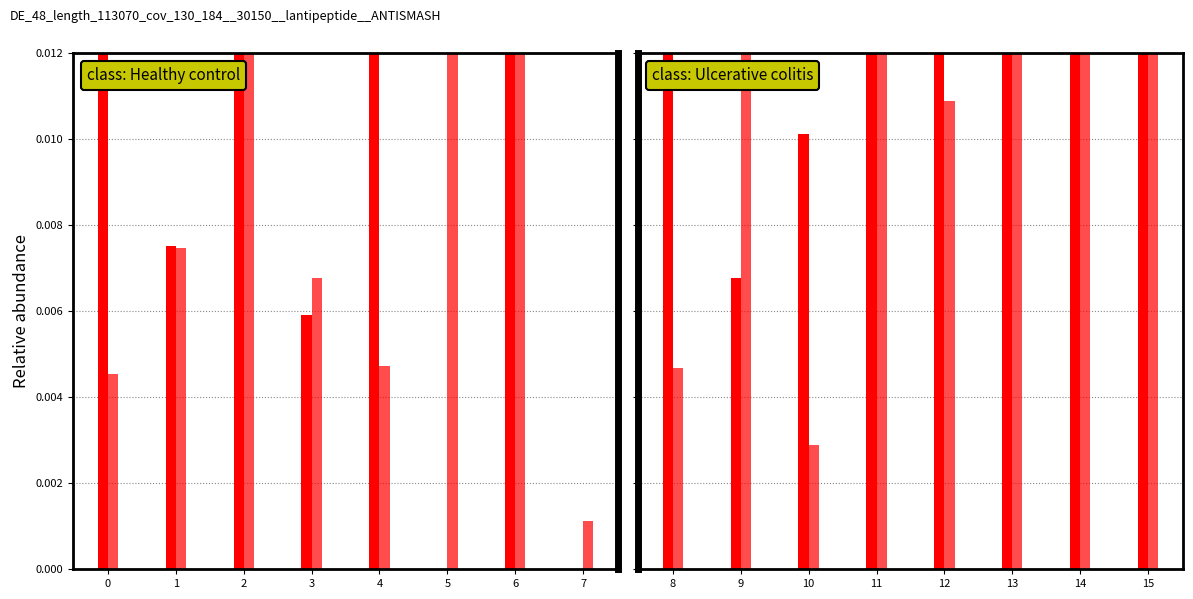

Where is Total Positives Reference nearest to the value 0?

9